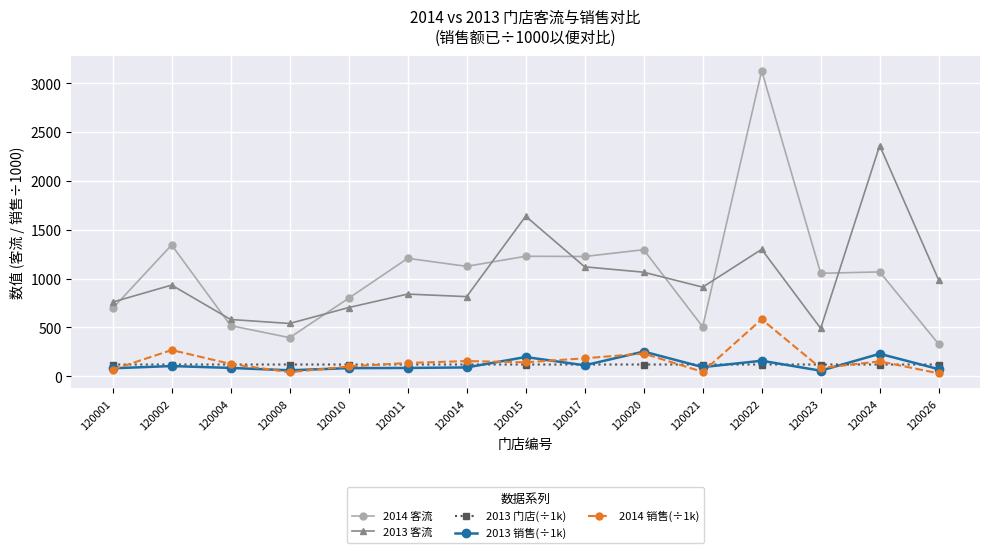

What value does the 2014 销售(÷1k) series have at 120015?

142.4